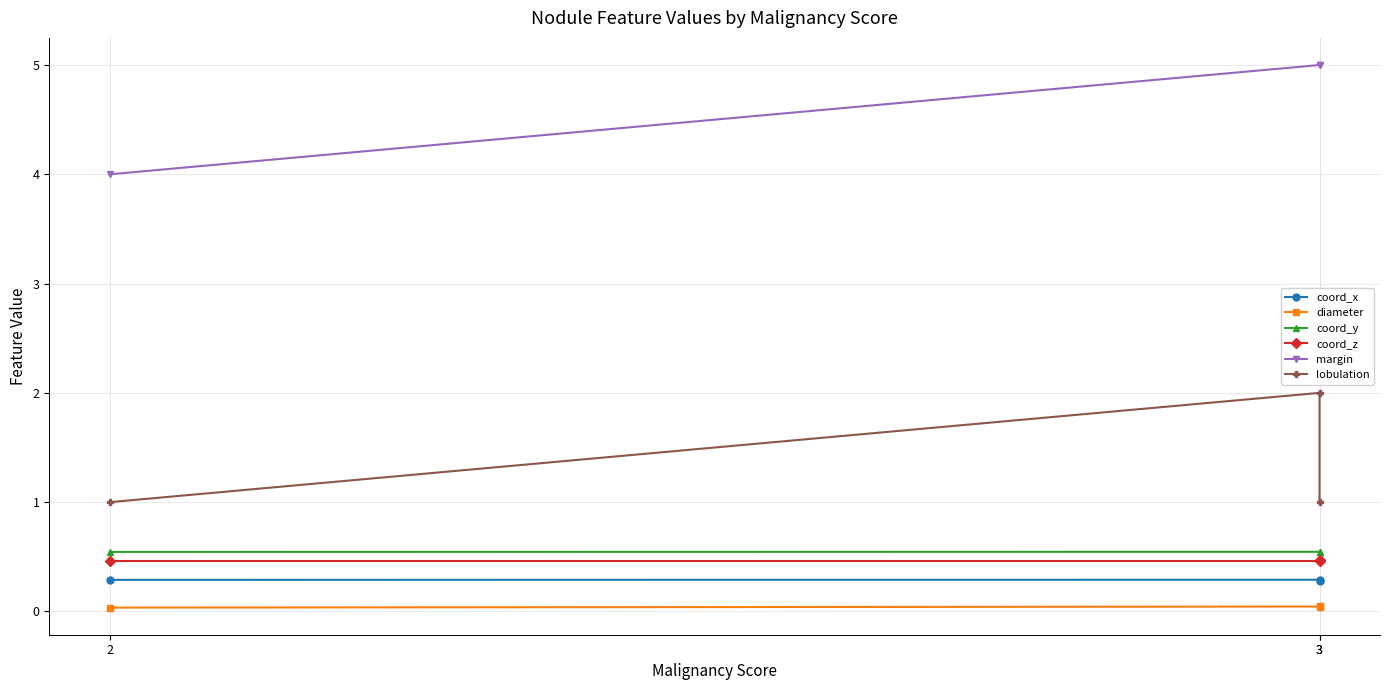

At which label does coord_x reach its peak?

3